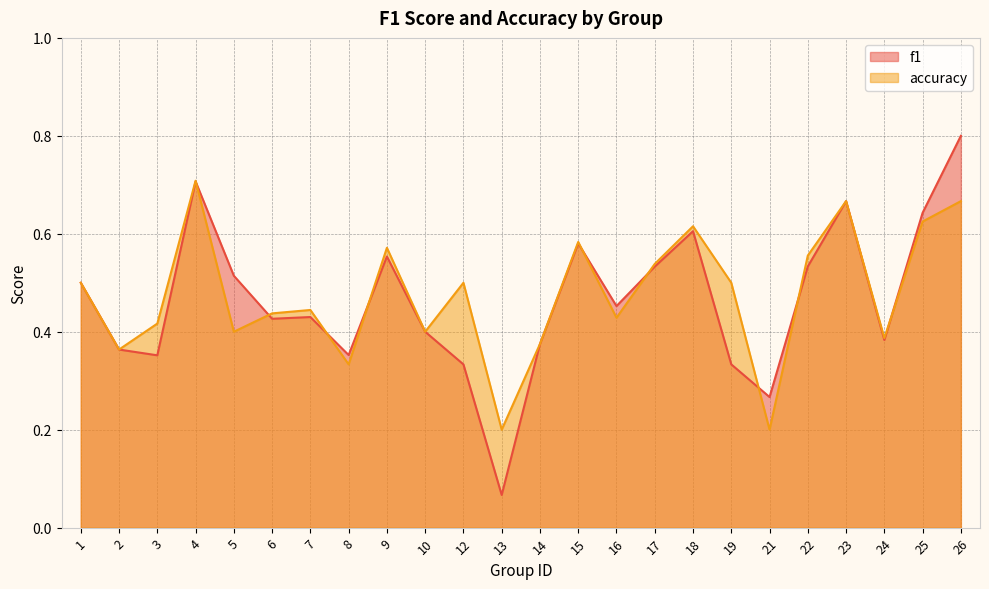

At how many categories does at least one series exceed 0?

24